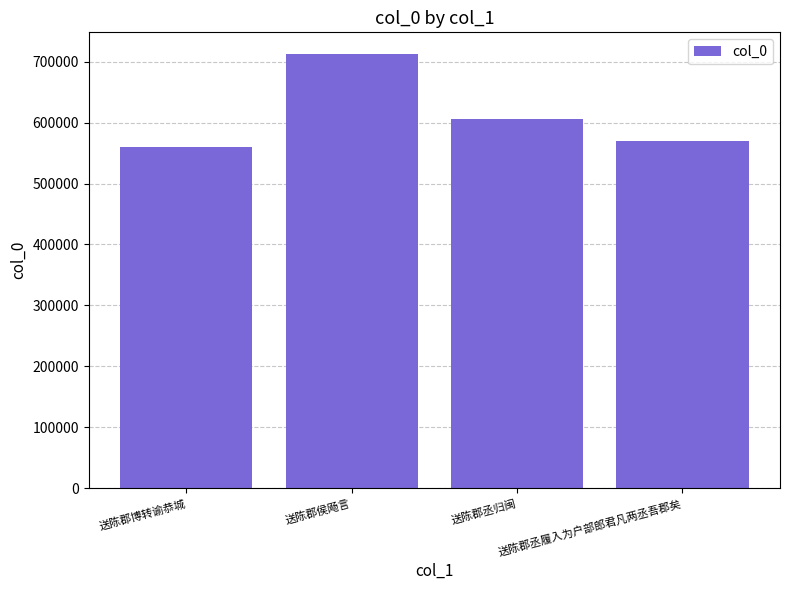

At which label does the data first exceed 606576?

送陈郡侯飏言